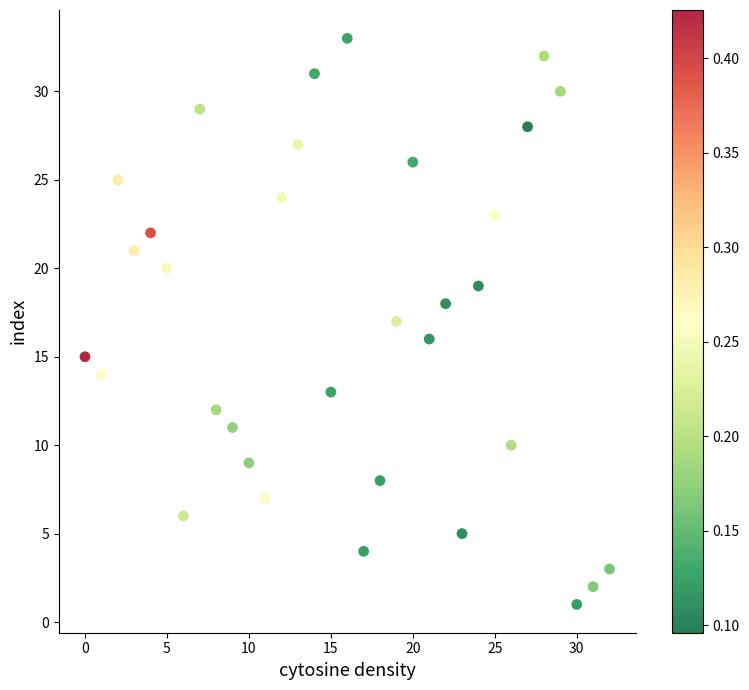

What is the range of X values (max minus min)?

32